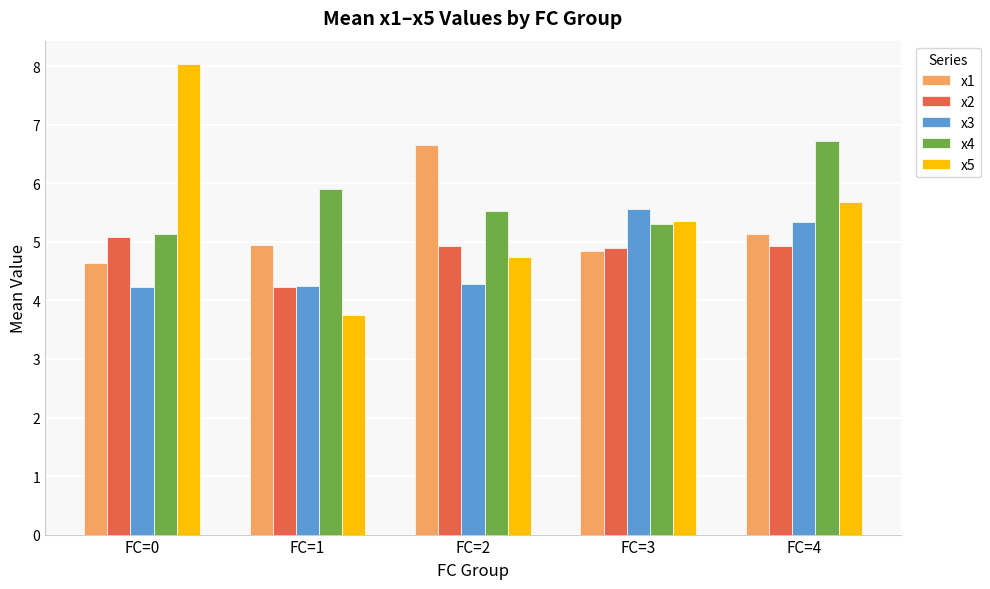

What is the value of the x3 bar at the 1st from the left?

4.2